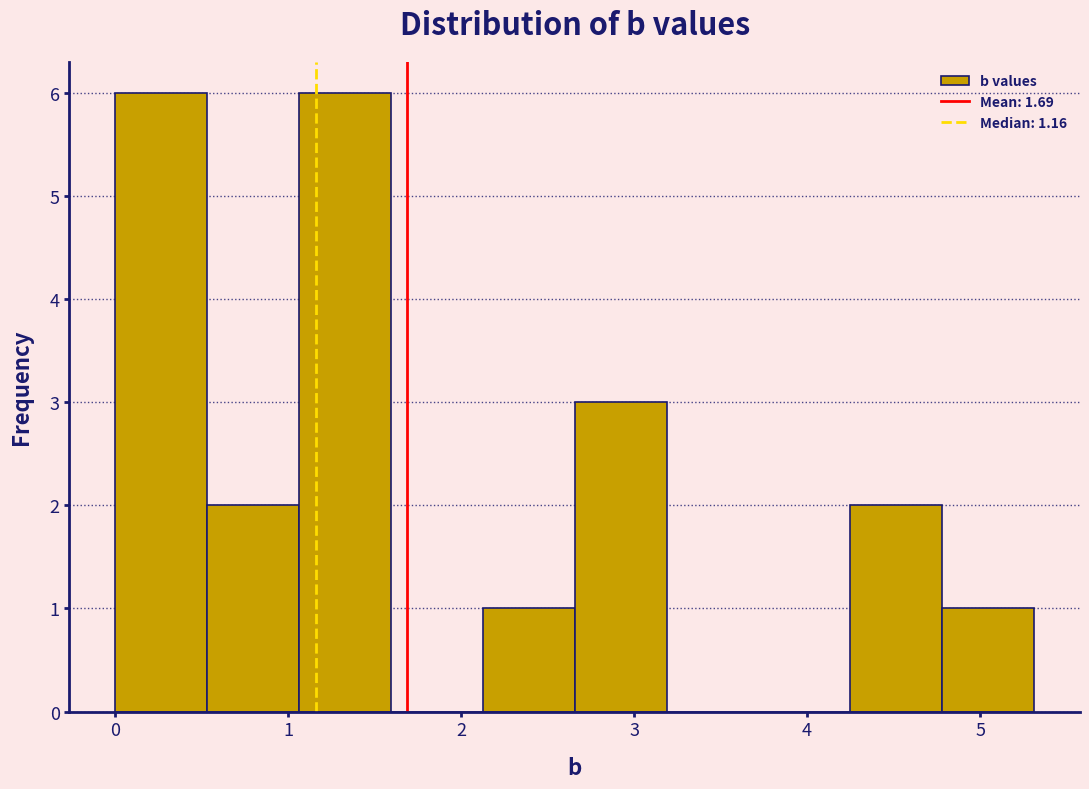

Reading left to right, list every bar in this chart as the range it spans on the x-axis followed by its height. Neither the bar edges nor the heights are printed on the chart, so give them approximately, as read against the axes.

0.0 to 0.5: 6
0.5 to 1.1: 2
1.1 to 1.6: 6
1.6 to 2.1: 0
2.1 to 2.7: 1
2.7 to 3.2: 3
3.2 to 3.7: 0
3.7 to 4.2: 0
4.2 to 4.8: 2
4.8 to 5.3: 1